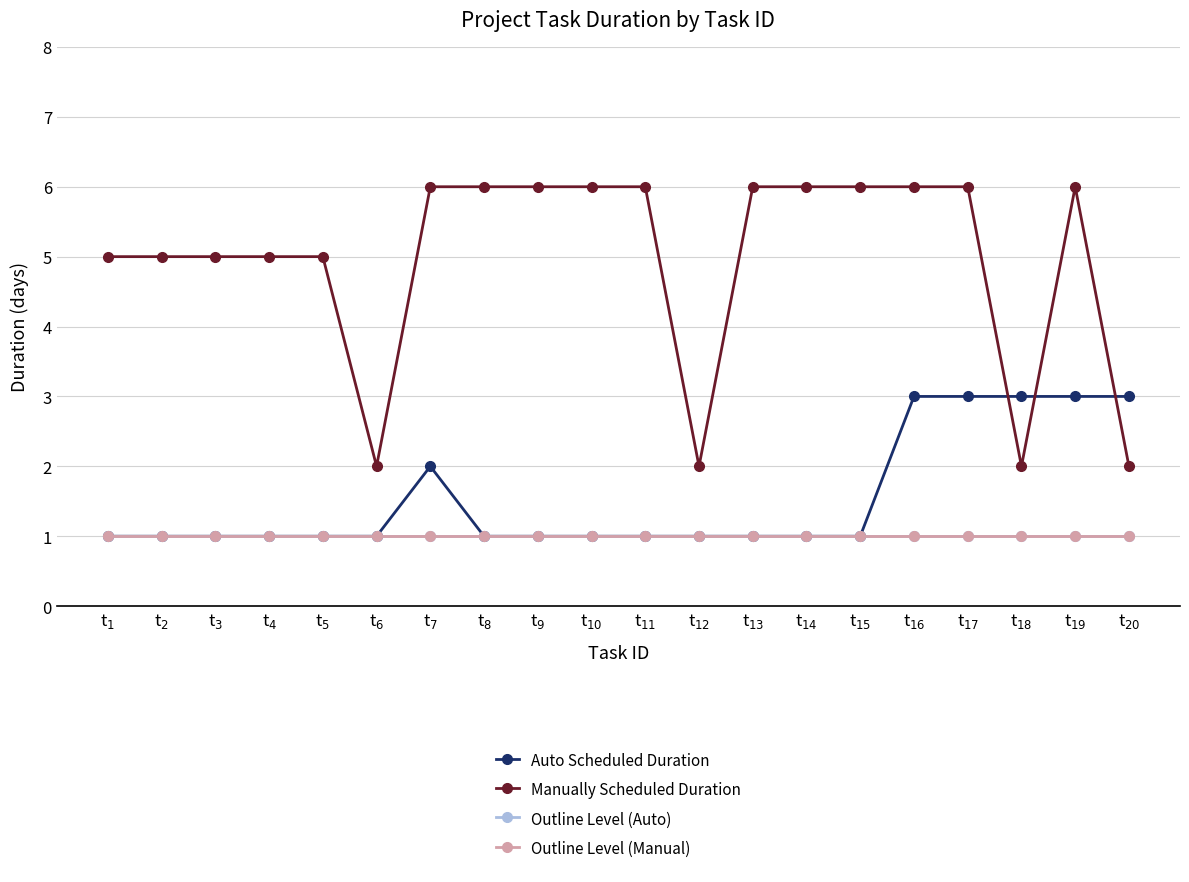

Reading left to right, list all the values displayed in this chart.

Auto Scheduled Duration: 1	1	1	1	1	1	2	1	1	1	1	1	1	1	1	3	3	3	3	3
Manually Scheduled Duration: 5	5	5	5	5	2	6	6	6	6	6	2	6	6	6	6	6	2	6	2
Outline Level (Auto): 1	1	1	1	1	1	1	1	1	1	1	1	1	1	1	1	1	1	1	1
Outline Level (Manual): 1	1	1	1	1	1	1	1	1	1	1	1	1	1	1	1	1	1	1	1